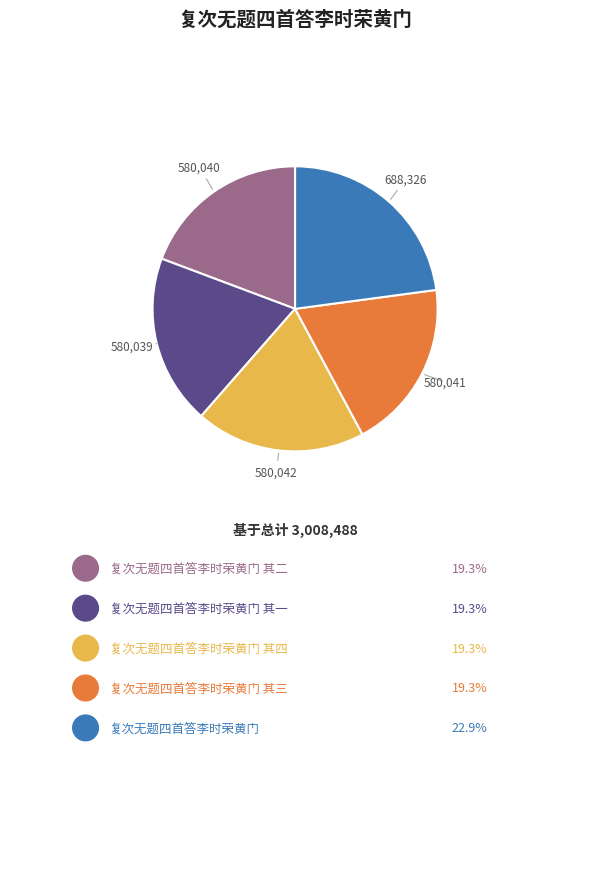

Does any single category account for the majority?

No